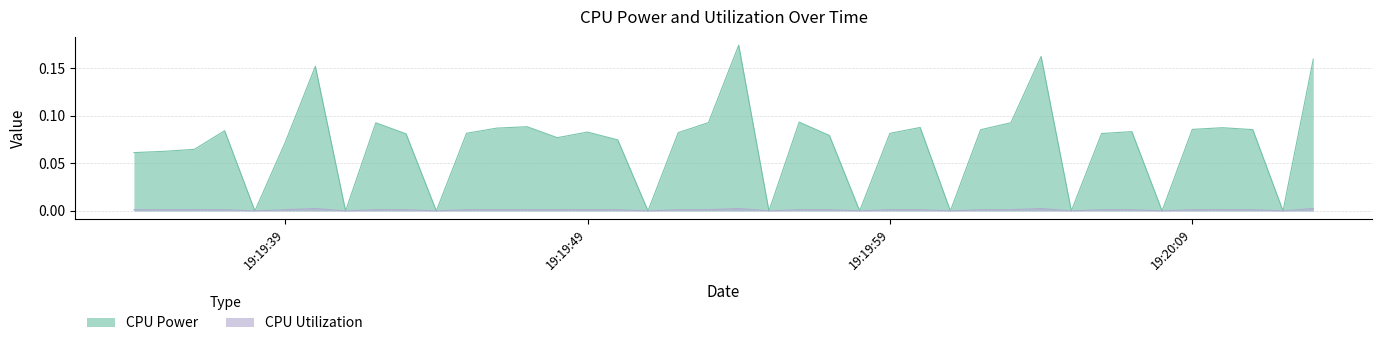

Which series has the largest range (max minus min)?

CPU Power